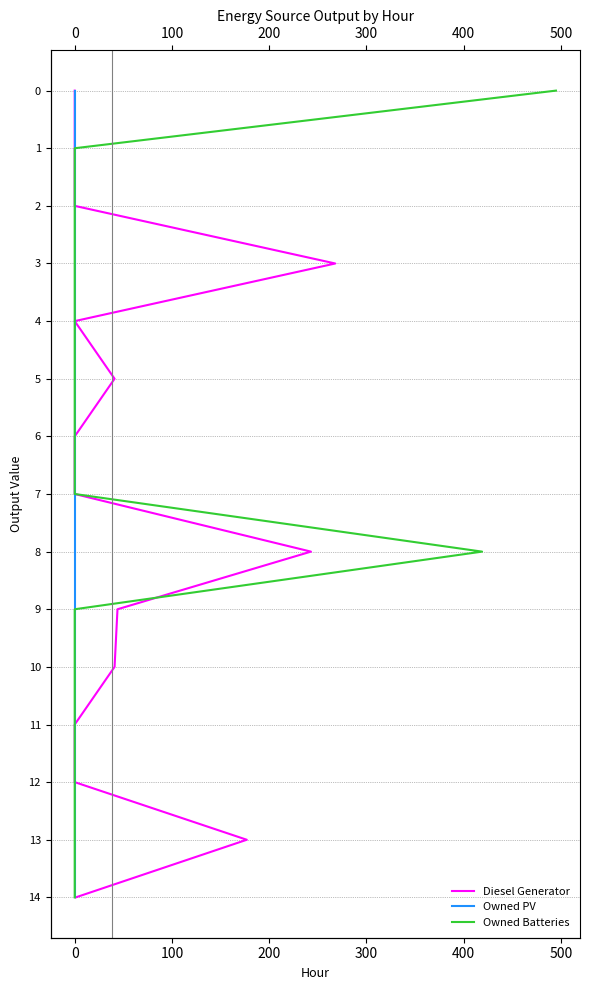

What is the average value of the Owned Batteries series?

7